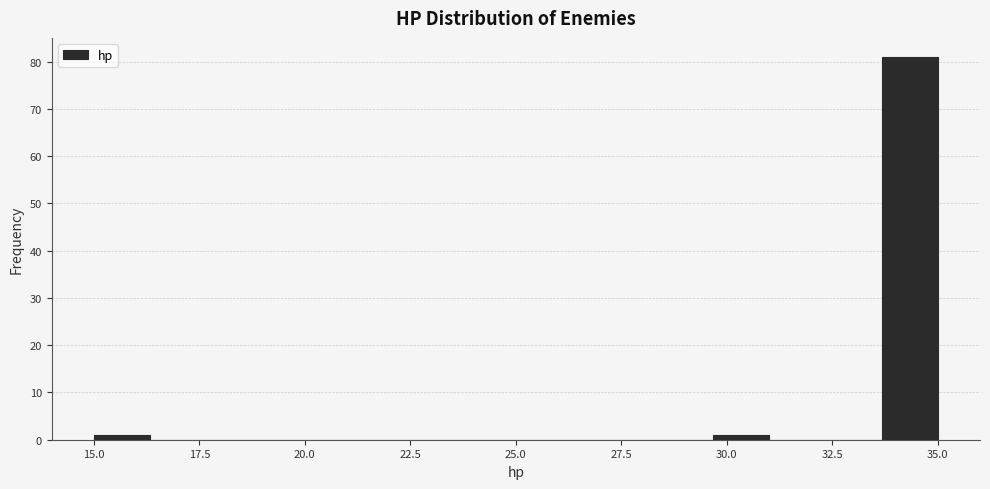

Around what value on the x-axis is the tallest bar? Give the approximate position of its centre, as read against the axis.

34.5